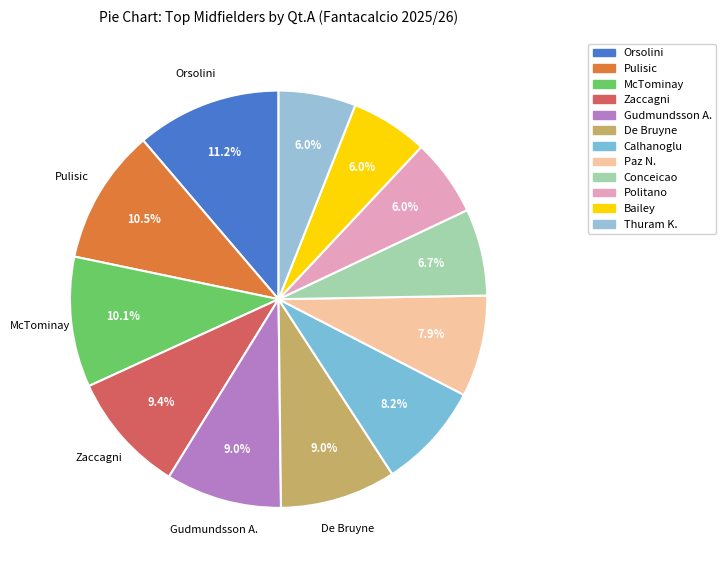

How many segments does this pie chart have?

12